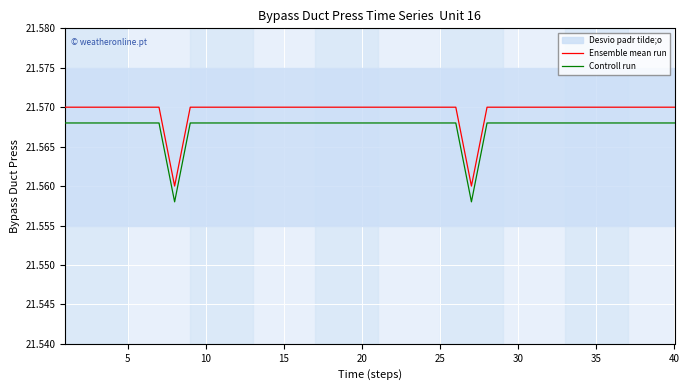

True or false: Controll run and Ensemble mean run cross at least once.

False